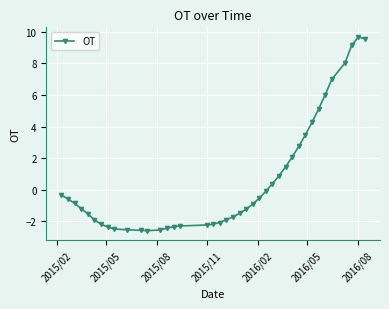

What is the average value?

0.6